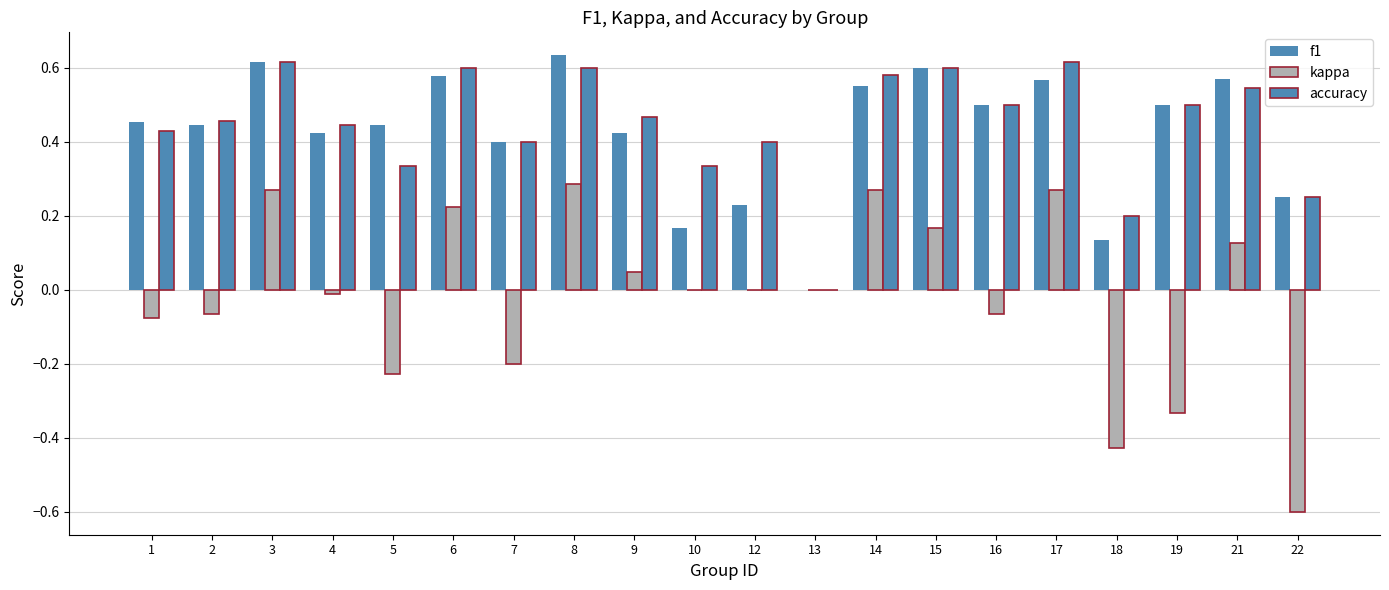

Reading right to left, extract all data points from this chart.

f1: 22=0.2	21=0.6	19=0.5	18=0.1	17=0.6	16=0.5	15=0.6	14=0.6	13=0.0	12=0.2	10=0.2	9=0.4	8=0.6	7=0.4	6=0.6	5=0.4	4=0.4	3=0.6	2=0.4	1=0.5
kappa: 22=-0.6	21=0.1	19=-0.3	18=-0.4	17=0.3	16=-0.1	15=0.2	14=0.3	13=0.0	12=0.0	10=0.0	9=0.0	8=0.3	7=-0.2	6=0.2	5=-0.2	4=-0.0	3=0.3	2=-0.1	1=-0.1
accuracy: 22=0.2	21=0.5	19=0.5	18=0.2	17=0.6	16=0.5	15=0.6	14=0.6	13=0.0	12=0.4	10=0.3	9=0.5	8=0.6	7=0.4	6=0.6	5=0.3	4=0.4	3=0.6	2=0.5	1=0.4